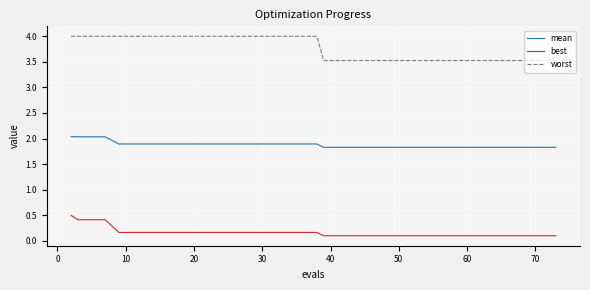

True or false: worst and best intersect in this chart.

False